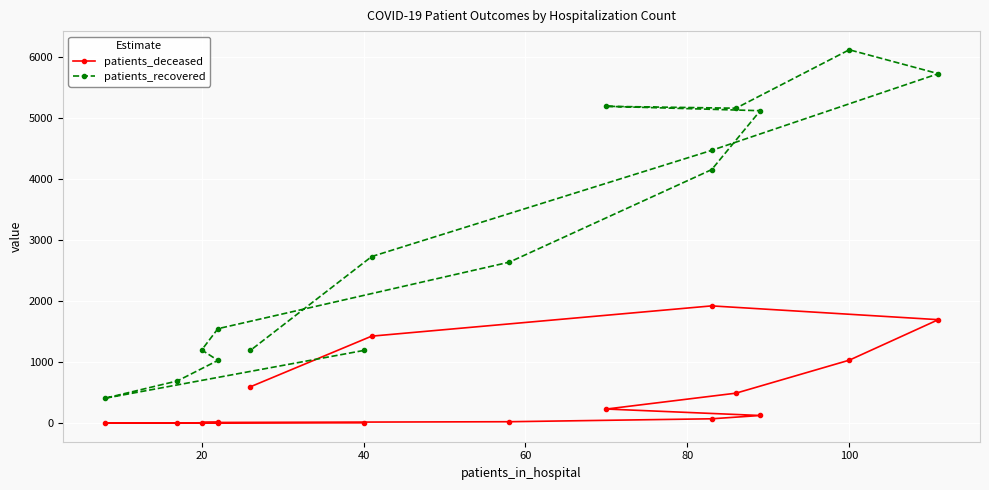

True or false: patients_deceased and patients_recovered cross at least once.

False